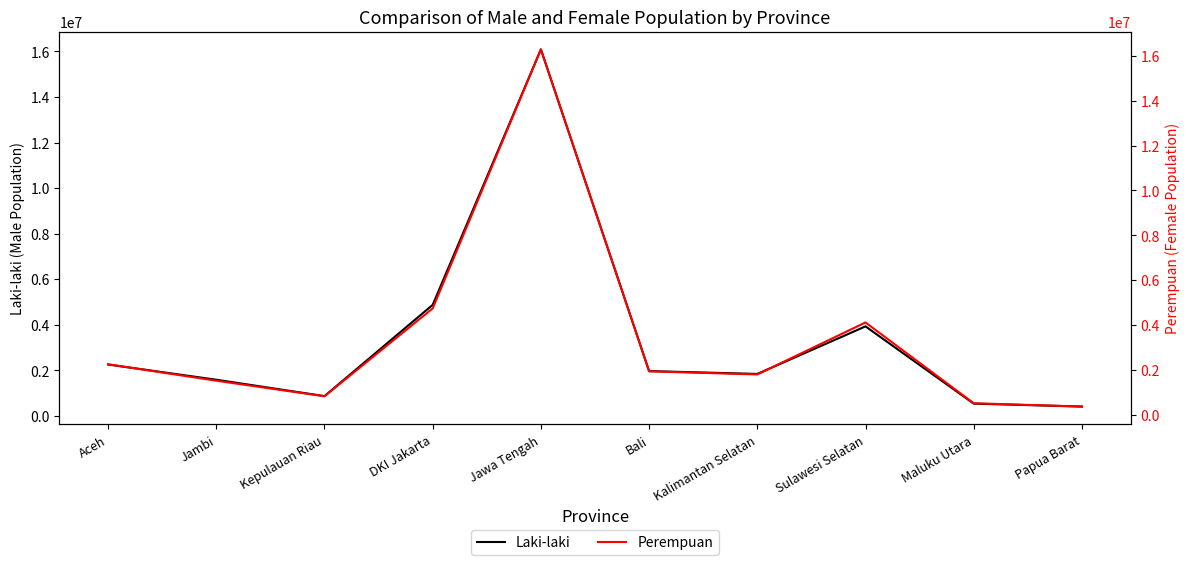

What is the label of the 8th point from the right?

Kepulauan Riau